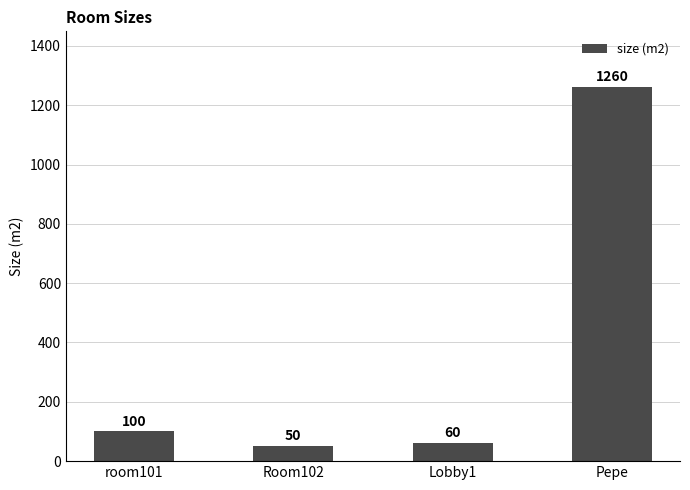

Rank the categories by value from highest to lowest.

Pepe, room101, Lobby1, Room102